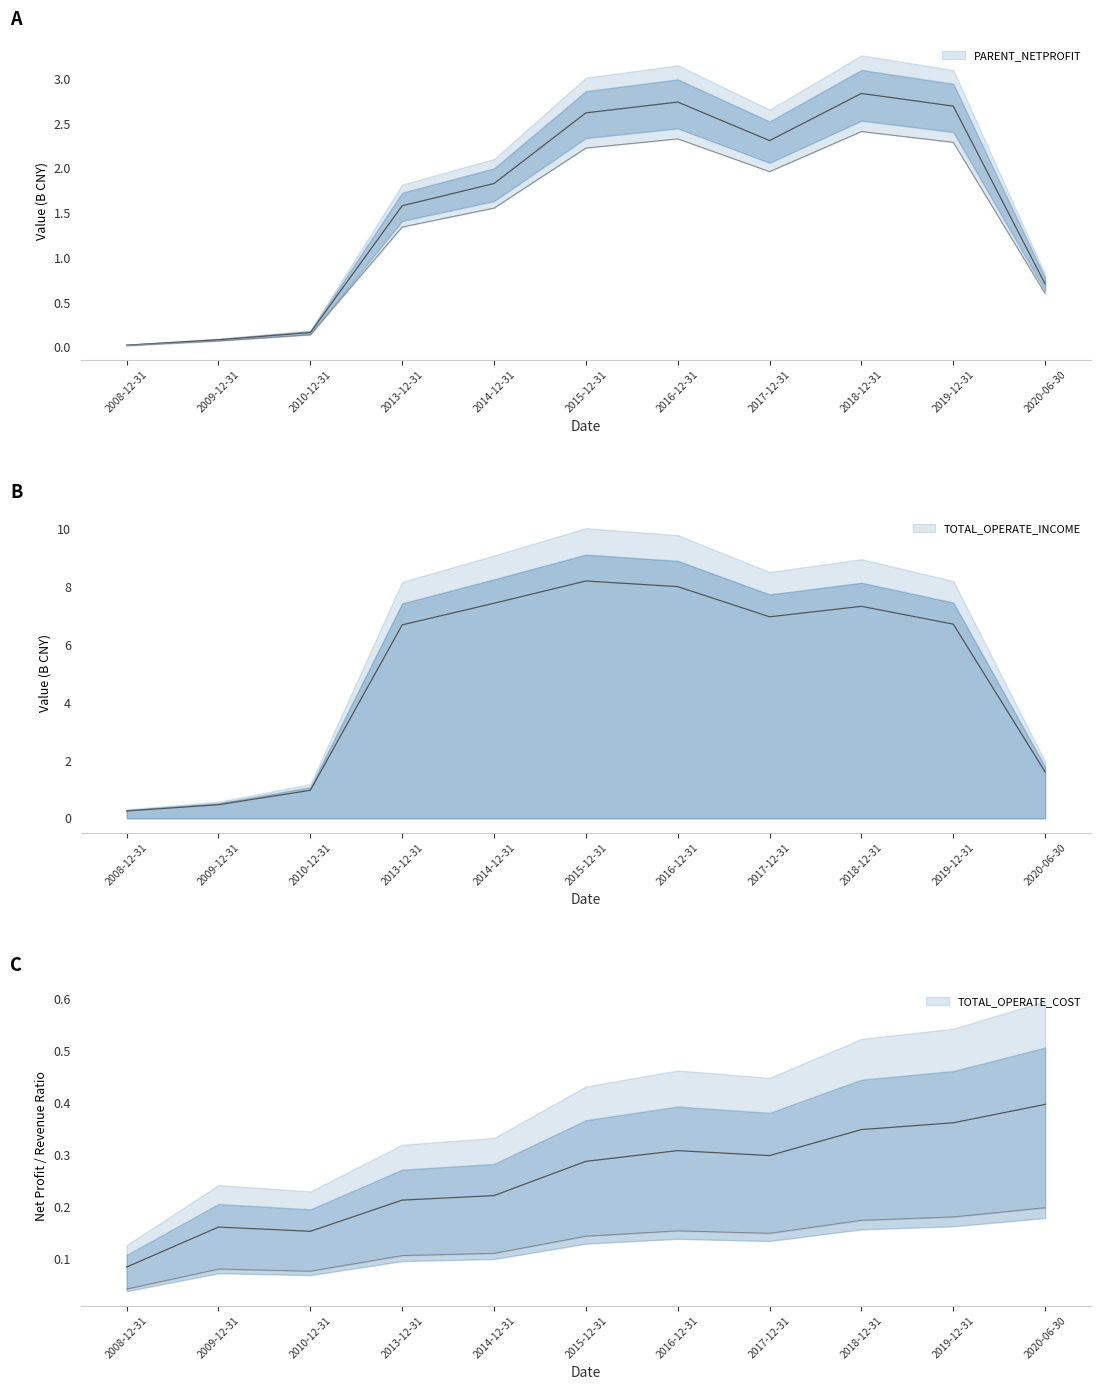

True or false: TOTAL_OPERATE_INCOME and PARENT_NETPROFIT cross at least once.

False